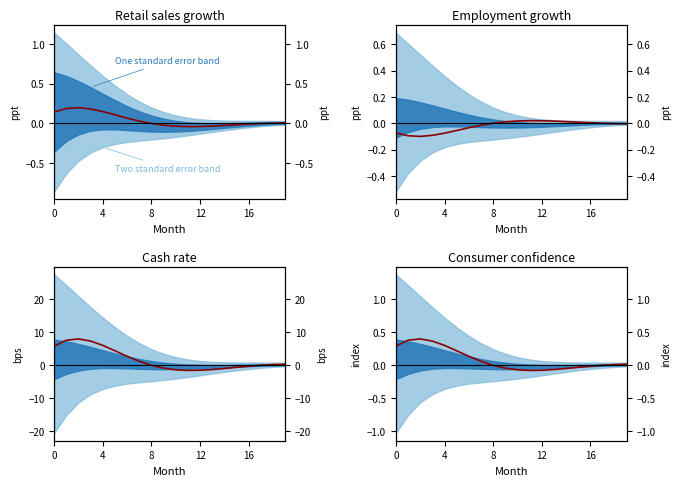

At which label is the value closest to 0?

8